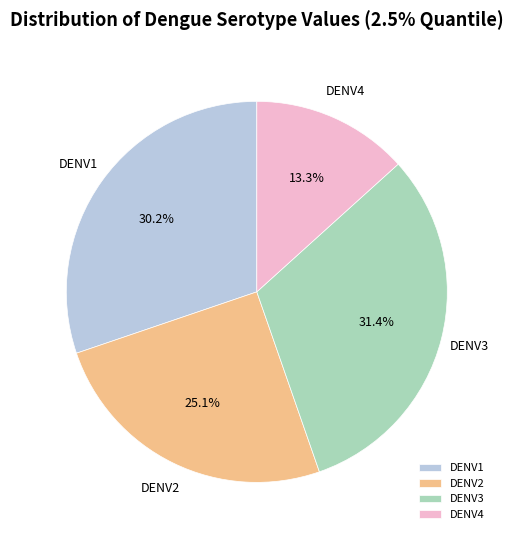

Which has a higher value, DENV2 or DENV3?

DENV3